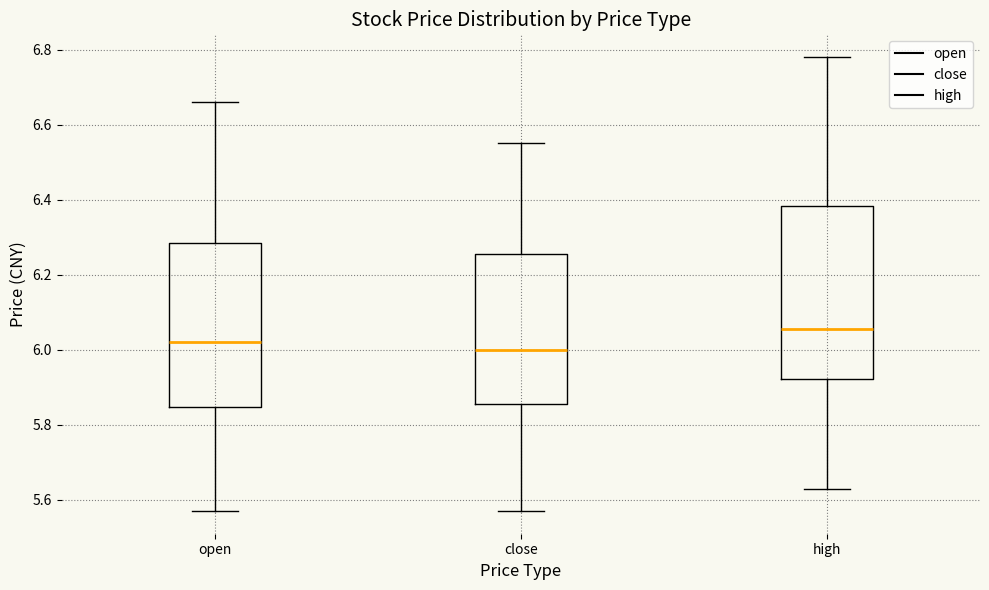

Comparing the boxes themselves (not the whiskers), which one is the tallest?

high